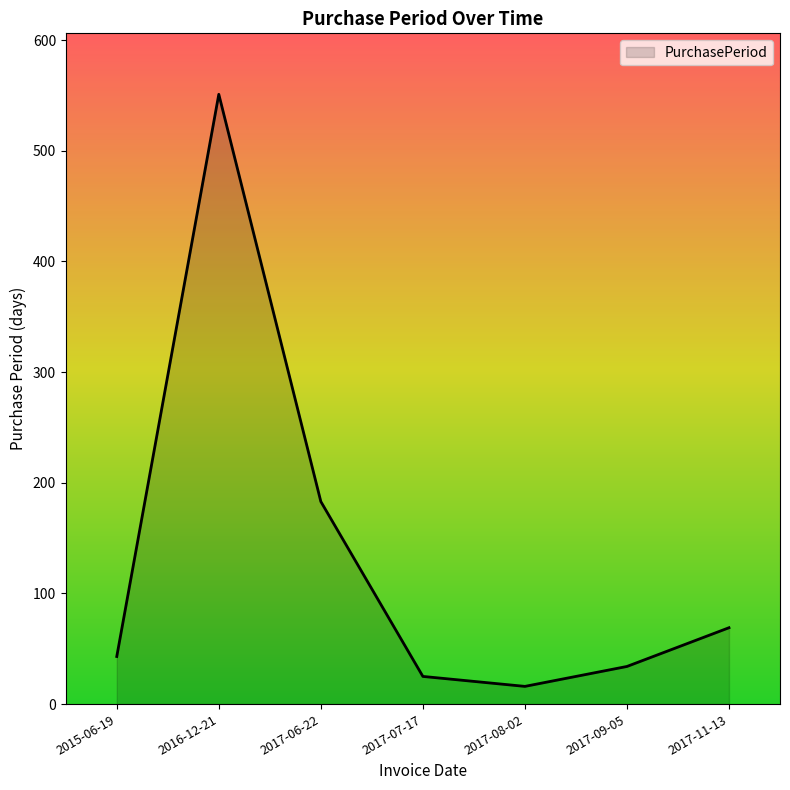

How many distinct data groups are displayed?

1